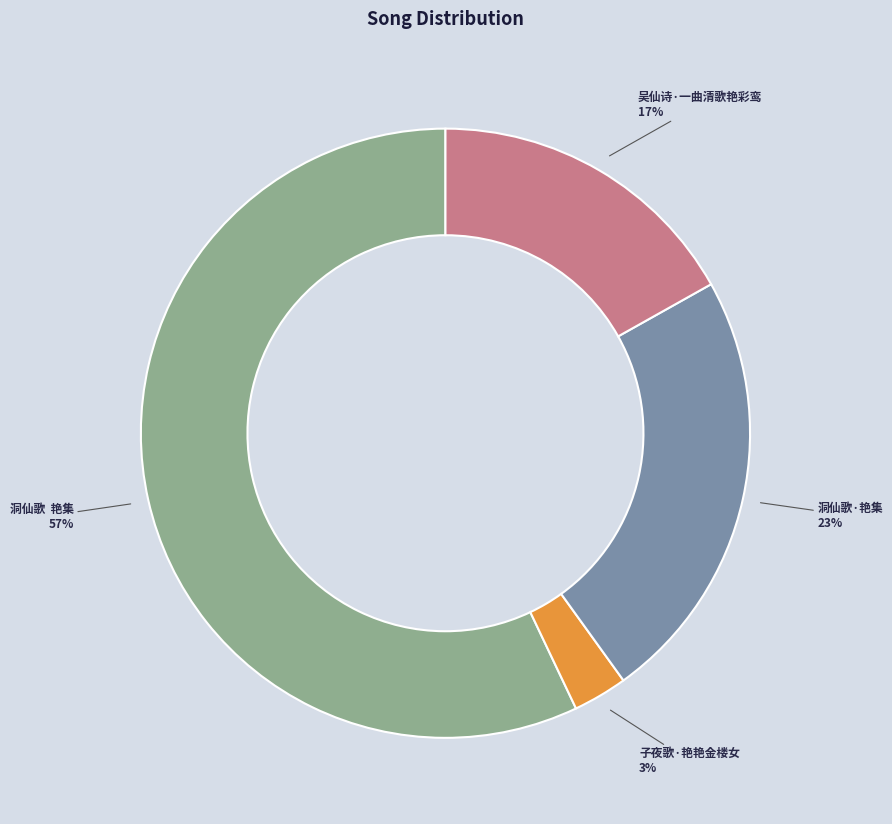

To the nearest percent, what percentage of the pie is 洞仙歌·艳集?

23%